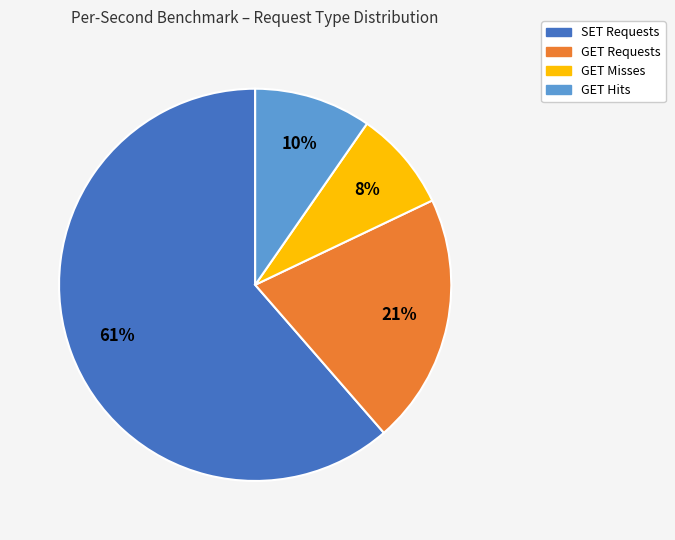

Which category has the biggest portion of the pie?

SET Requests